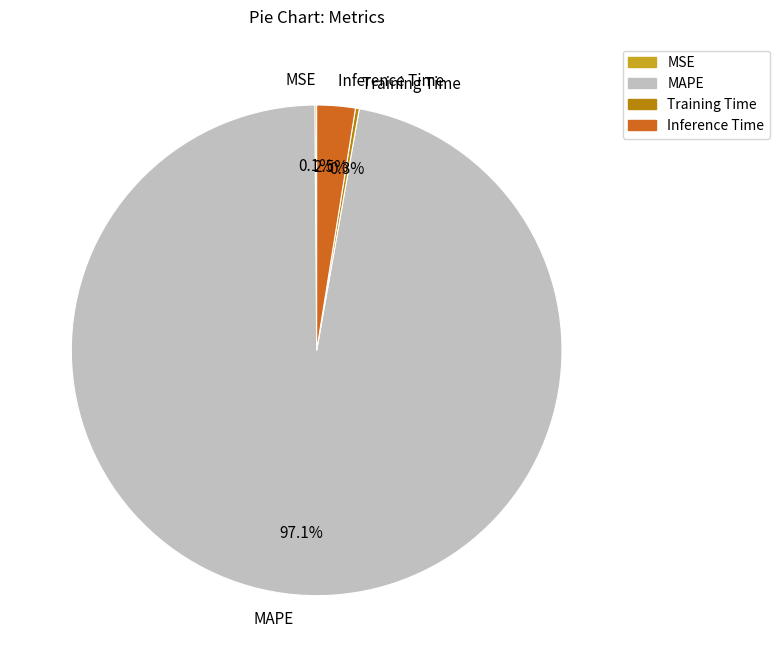

Is there a majority slice in this chart?

Yes